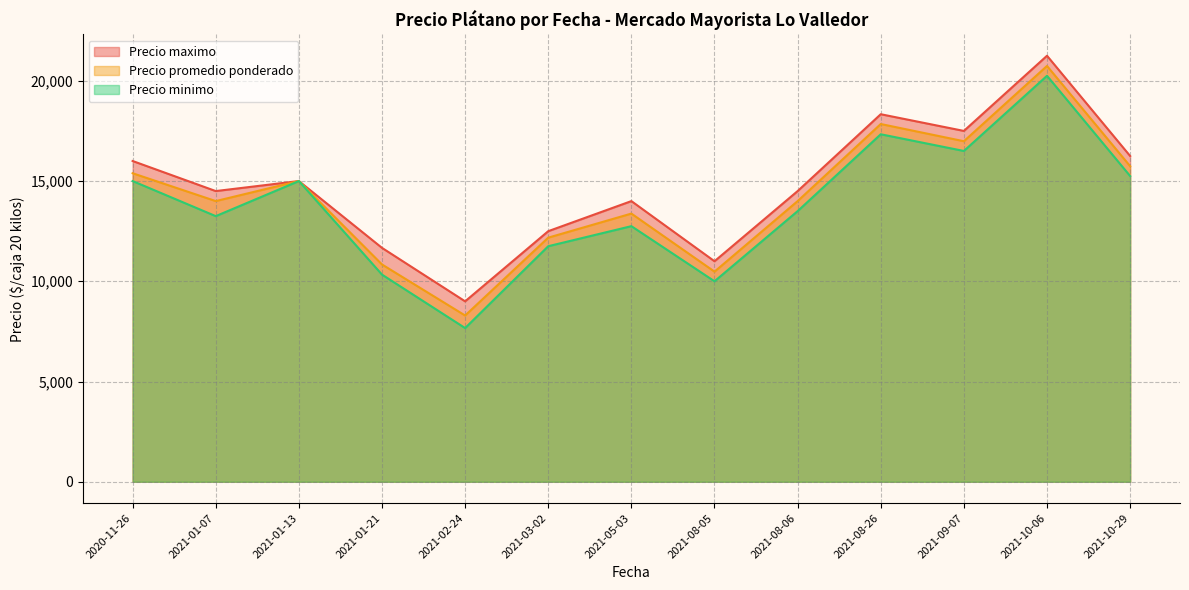

True or false: Precio maximo and Precio promedio ponderado intersect in this chart.

False